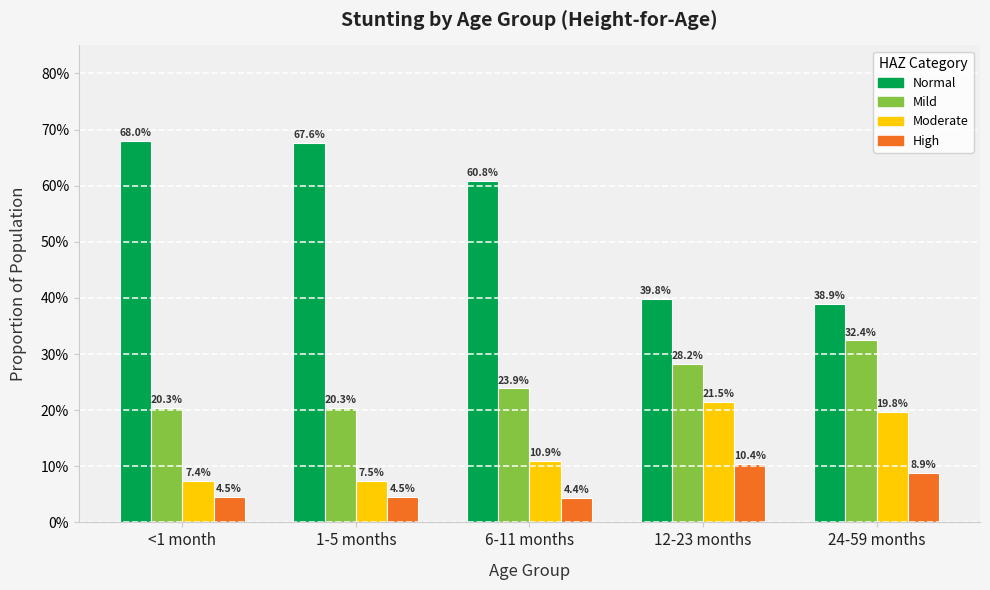

What is the value of the Normal bar at the 4th from the left?

0.4